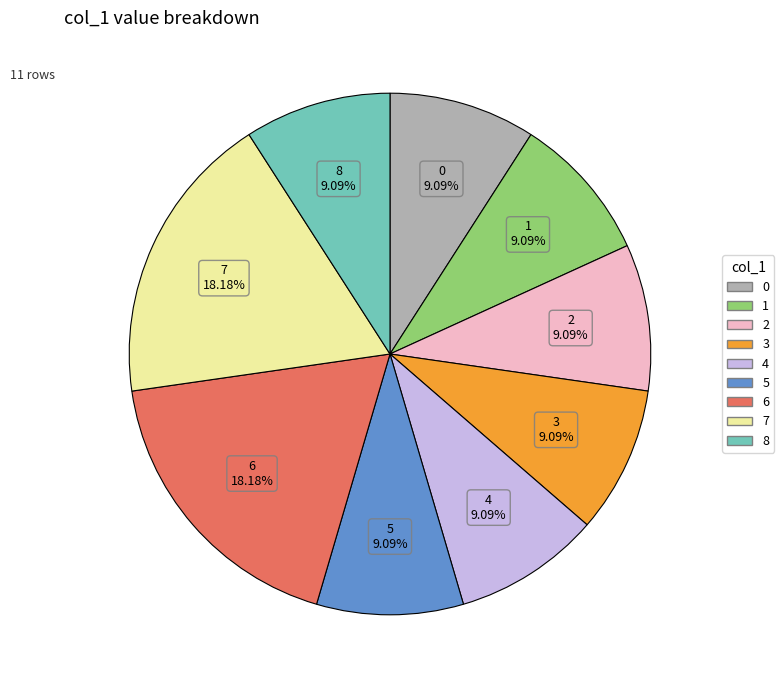

To the nearest percent, what portion does 4 represent?

9%